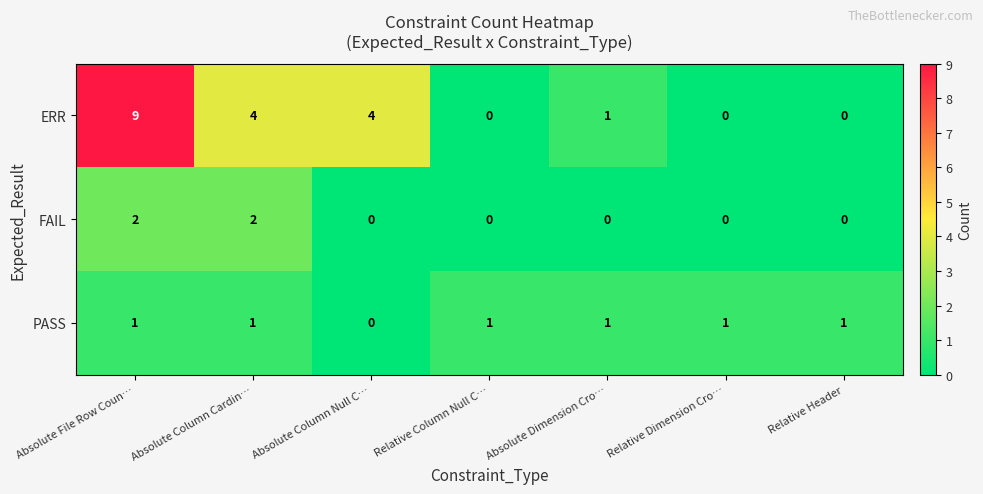

Which series has the widest spread of values?

ERR